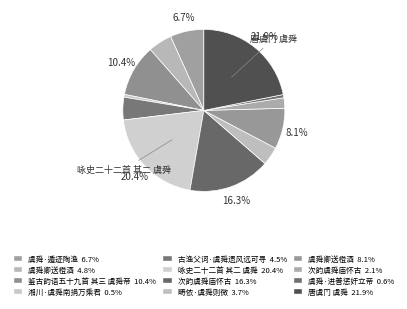

To the nearest percent, what is the average slice percentage?

8%